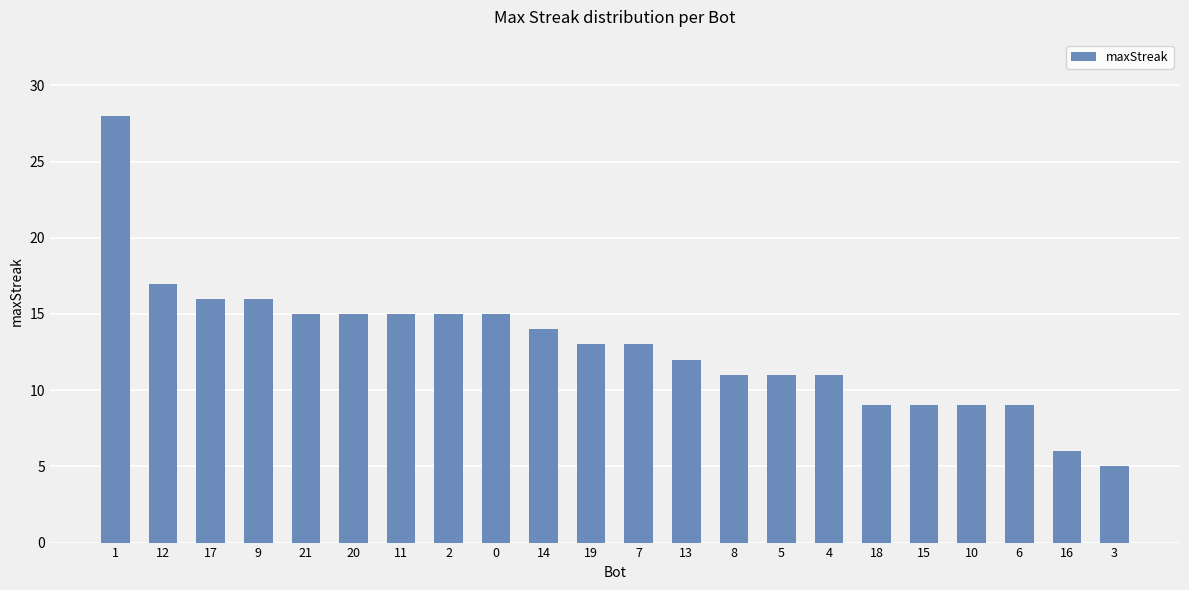

What is the label of the 7th bar from the right?

4